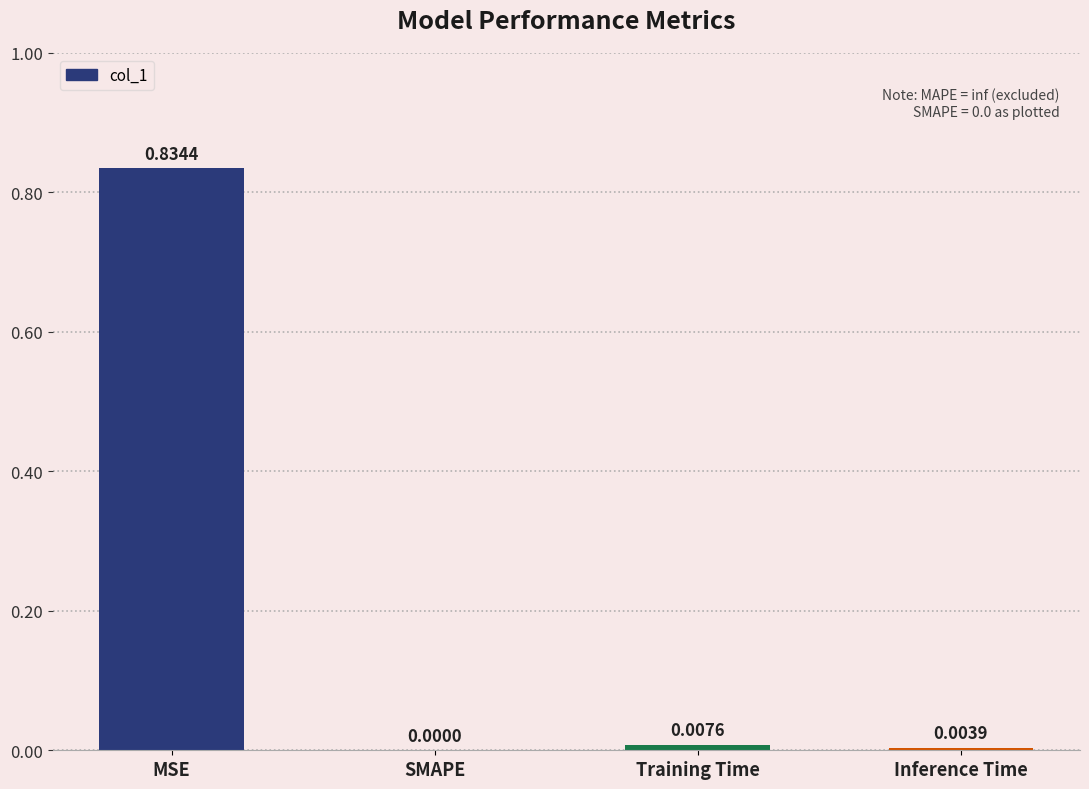

At which category does the chart reach its peak across all series?

MSE